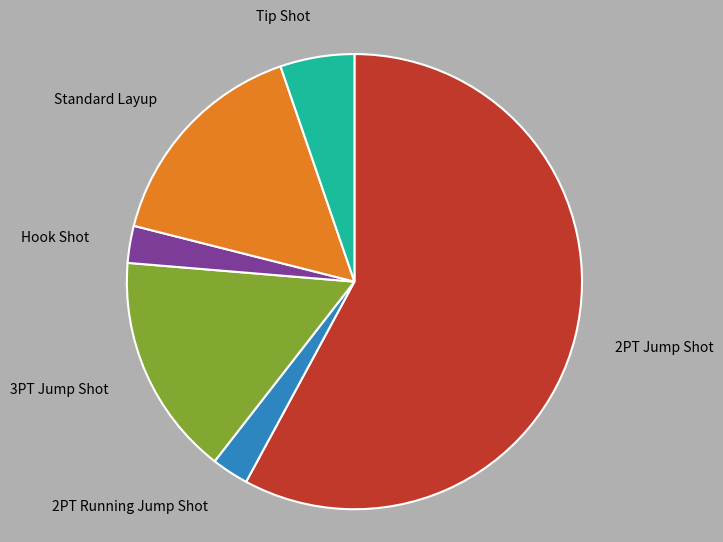

The 2PT Jump Shot slice represents 58% of the pie. True or false?

True